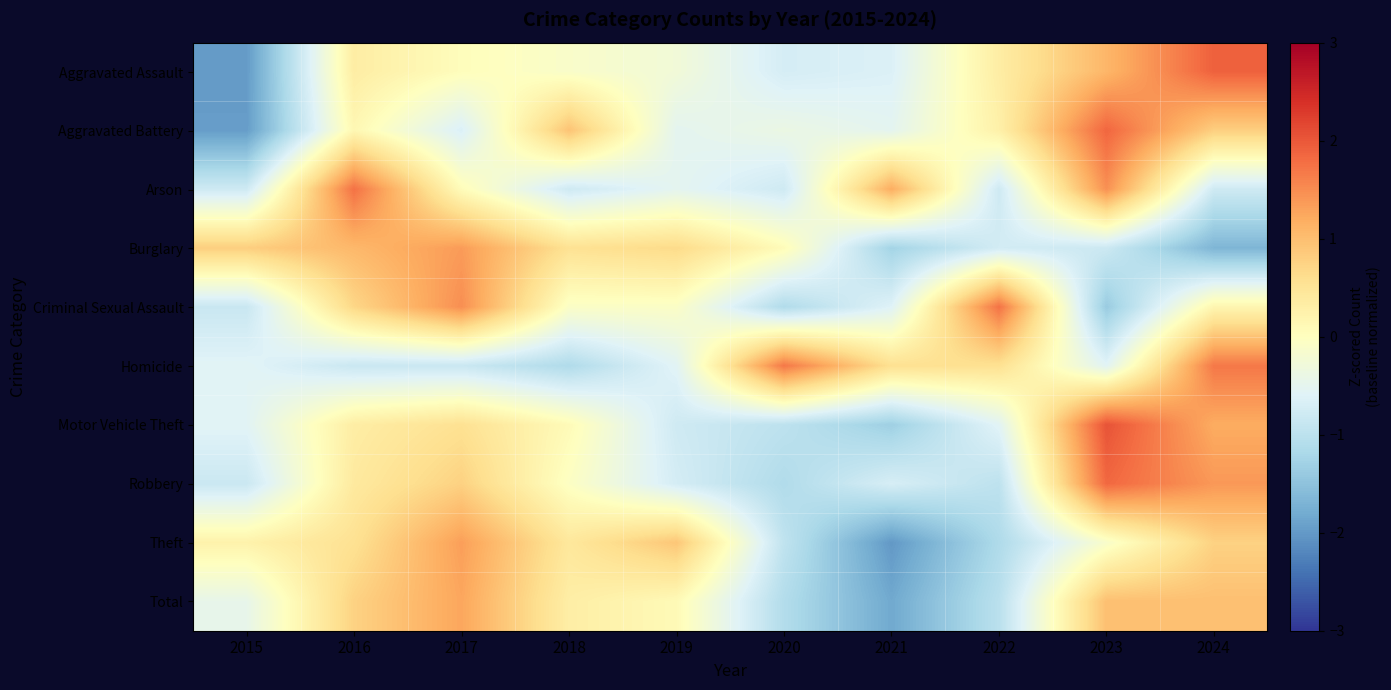

What is the total value across all series at 2022?

-2.3